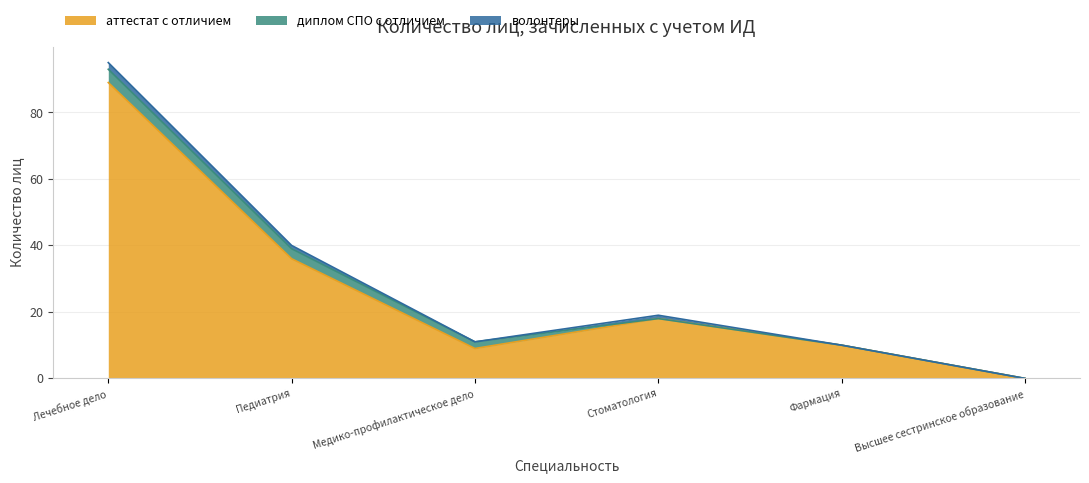

Does the chart display data point markers on the line(s)?

No